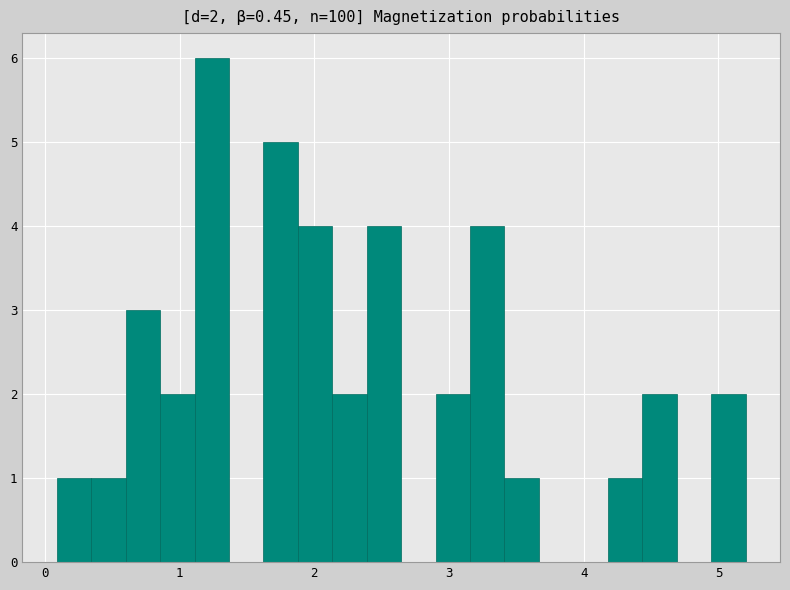

Read against the x-axis, roughly where is the centre of the tallest bar?

1.2